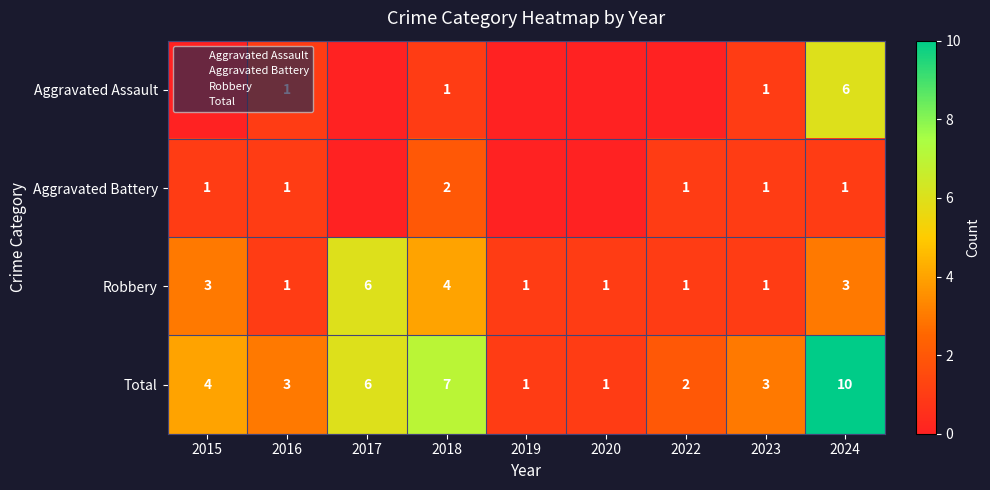

Which series changed the most between 2015 and 2023?

Robbery